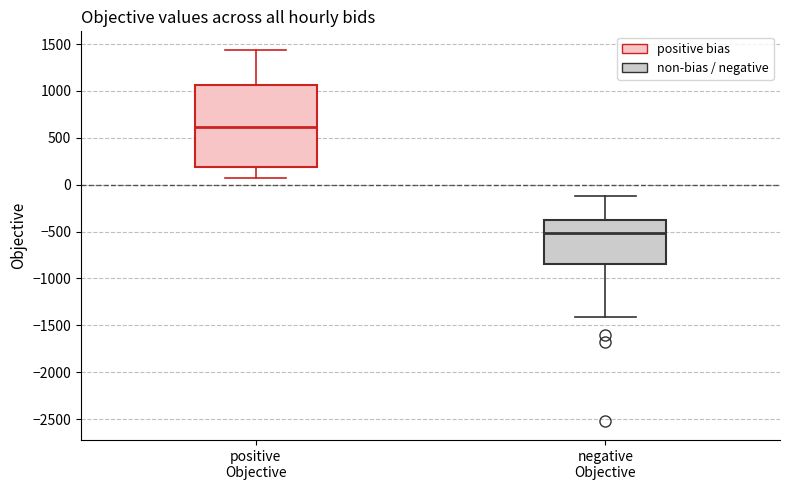

Which box has the lowest median line?

negative Objective